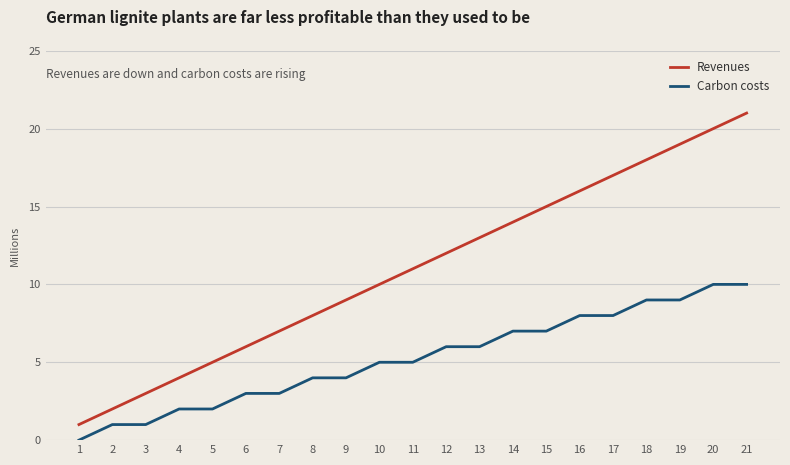

Rank the categories by Revenues value from lowest to highest.

1, 2, 3, 4, 5, 6, 7, 8, 9, 10, 11, 12, 13, 14, 15, 16, 17, 18, 19, 20, 21